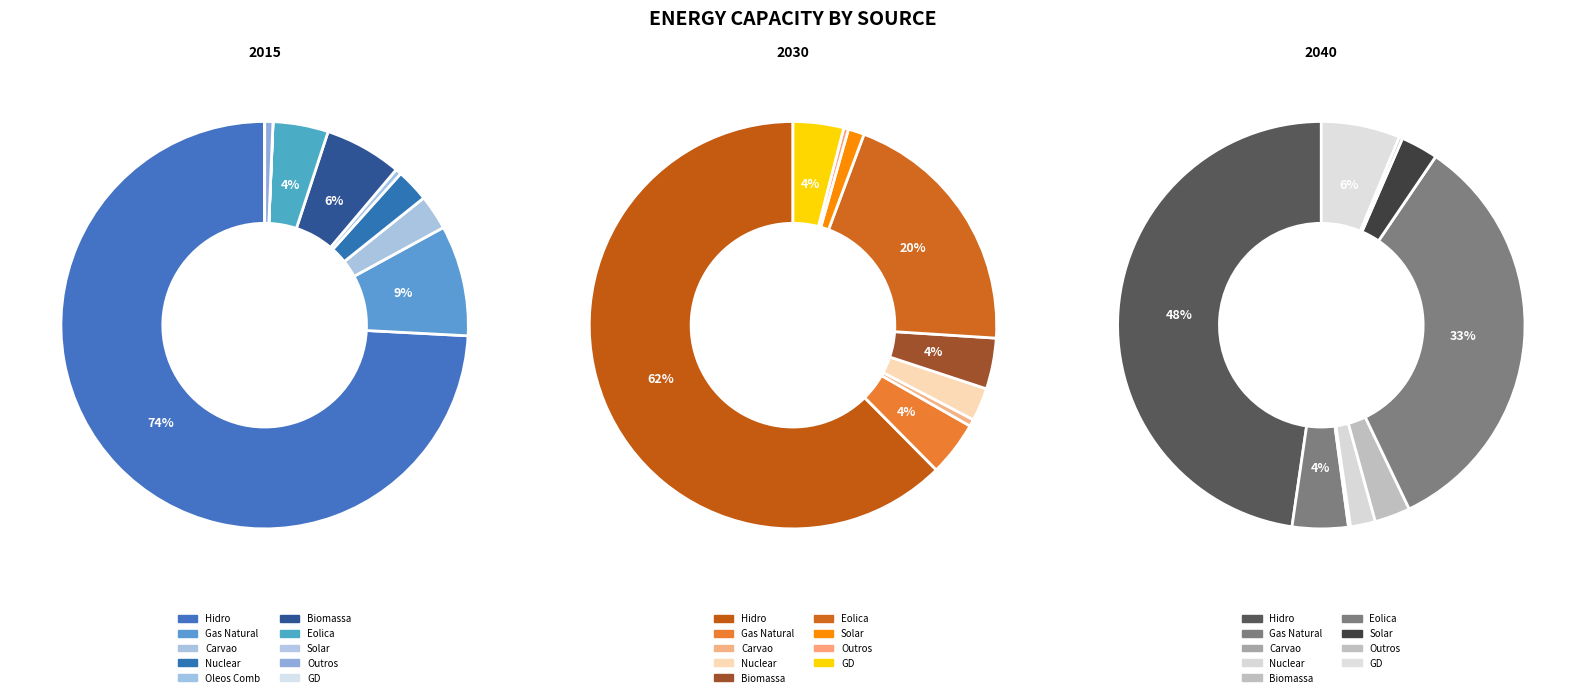

What is the majority slice?

Hidro